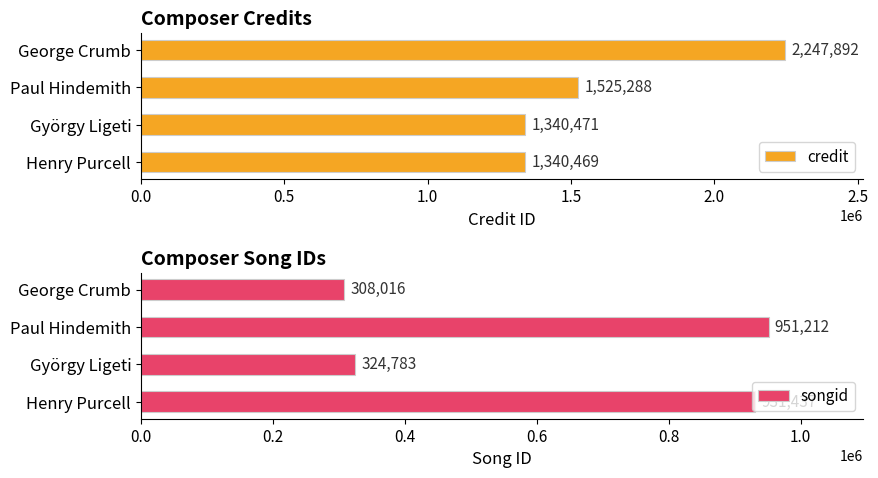

Which series has the largest total across all categories?

credit